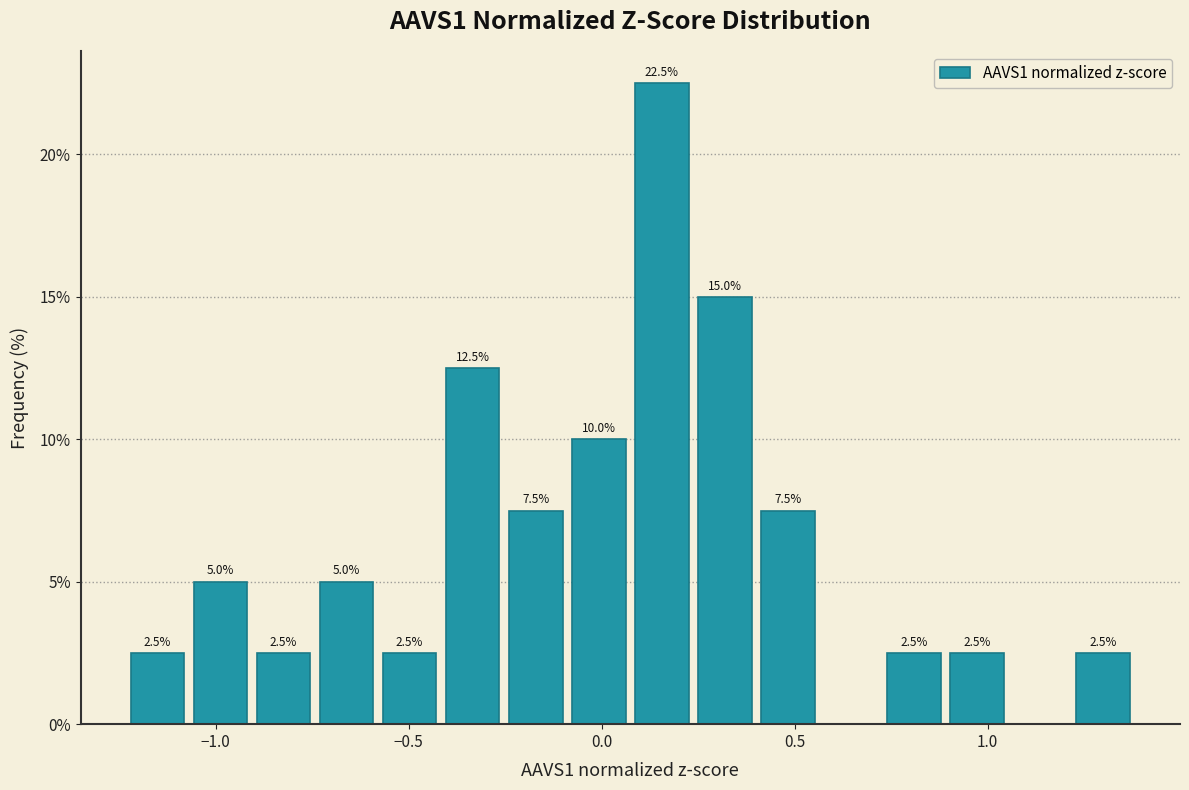

Read against the x-axis, roughly where is the centre of the tallest bar?

0.15